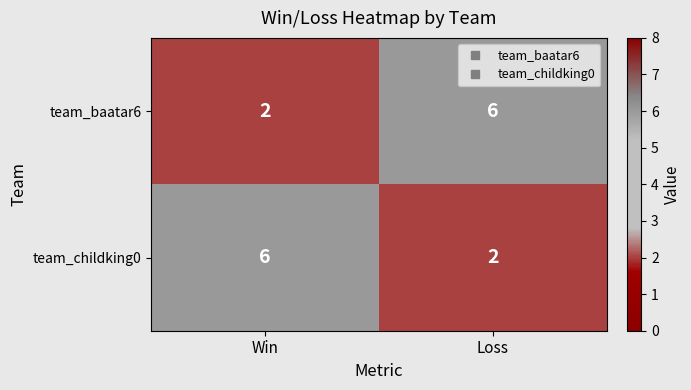

What is the total value across all series at Win?

8